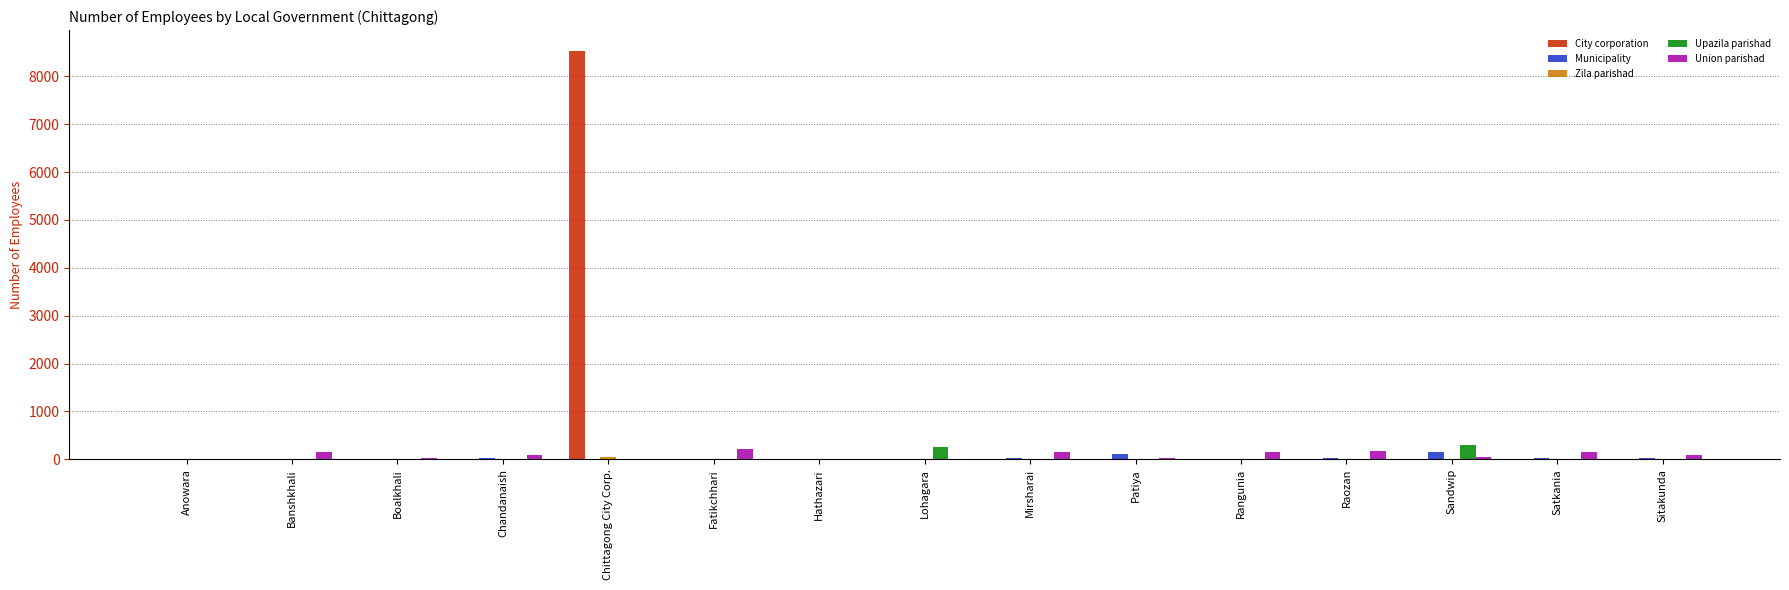

Which series changed the most between Chittagong City Corp. and Rangunia?

City corporation